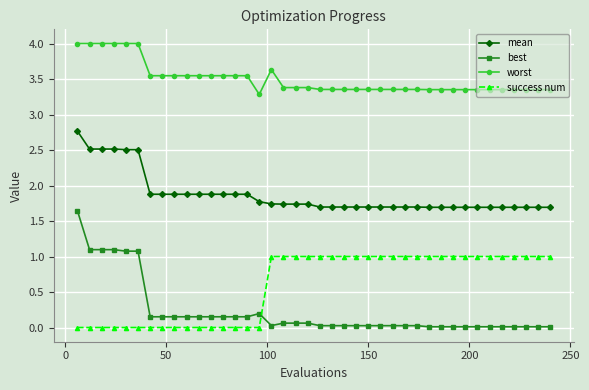

Which series has the largest range (max minus min)?

best